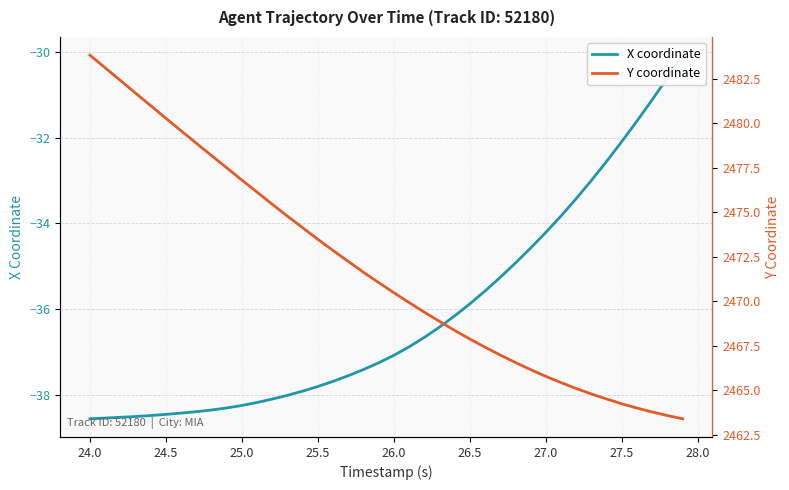

At how many categories does at least one series exceed 293?

40